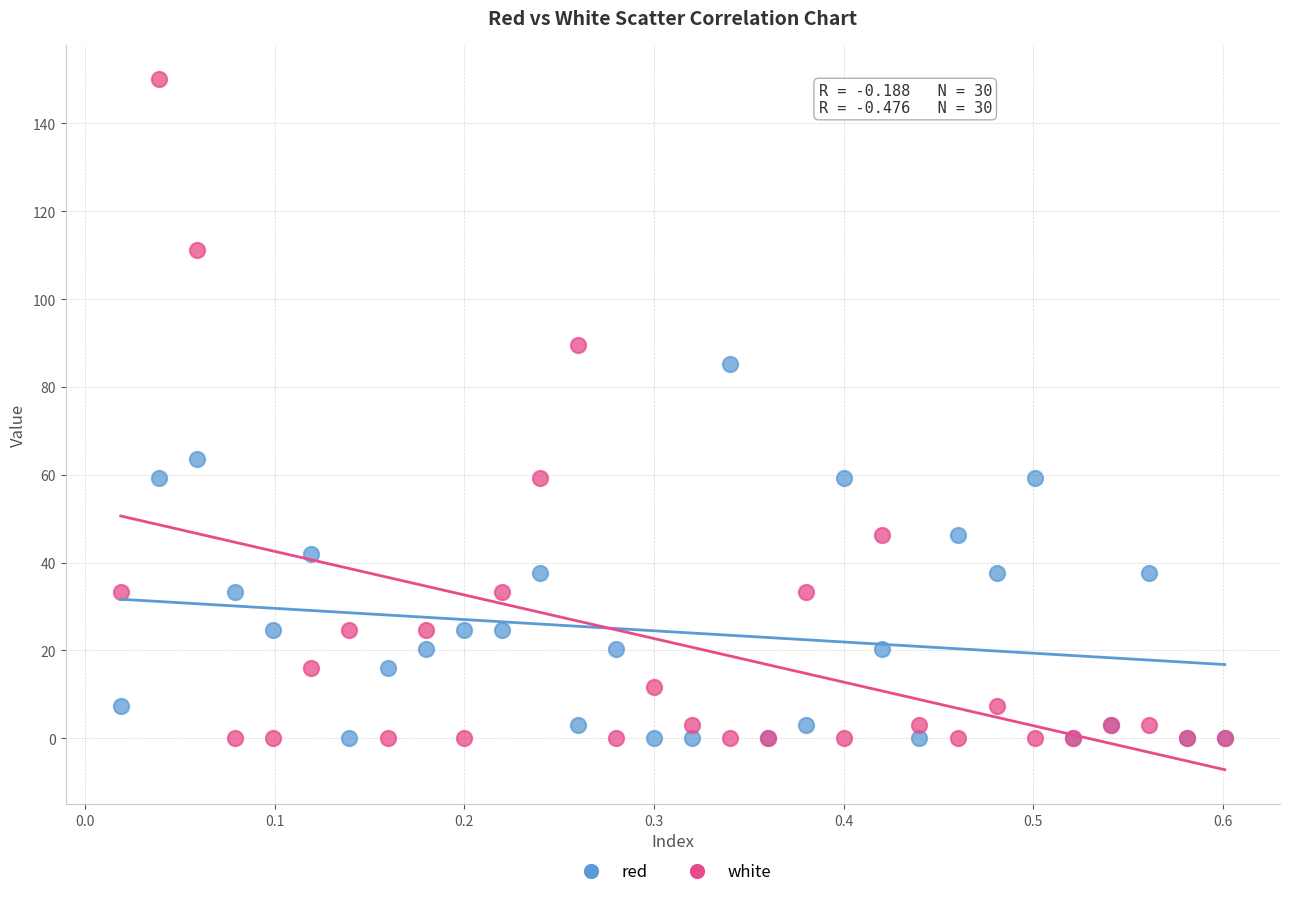

Which series reaches the maximum Y coordinate?

white